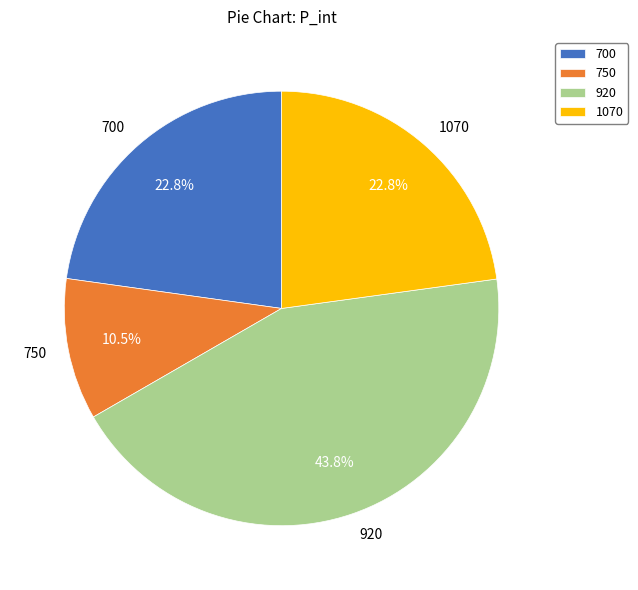

Combined, do 1070 and 750 account for over 50%?

No